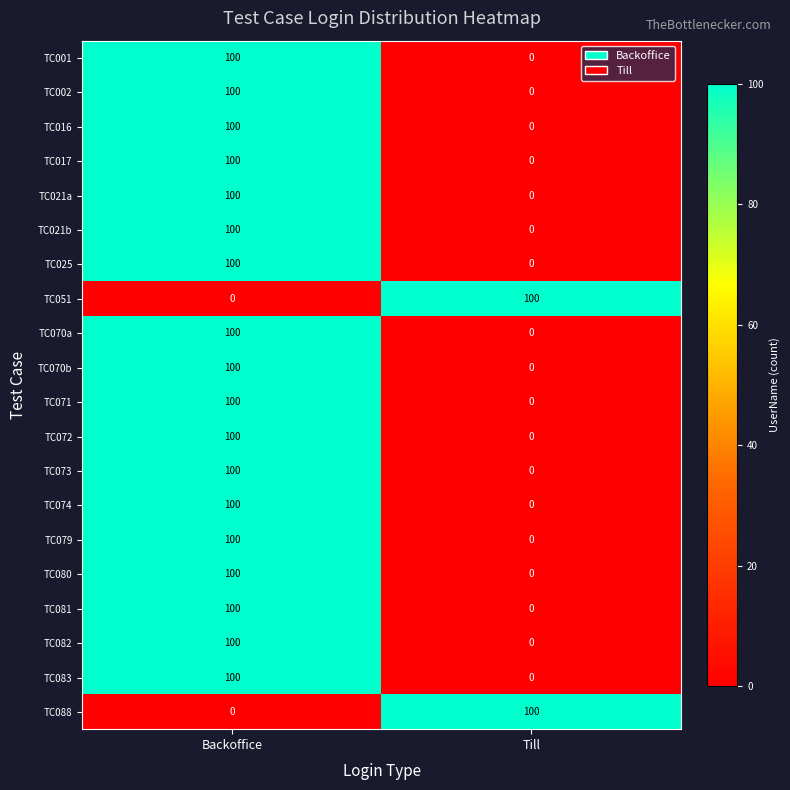

List the labels in order of TC021a value, smallest first.

Till, Backoffice